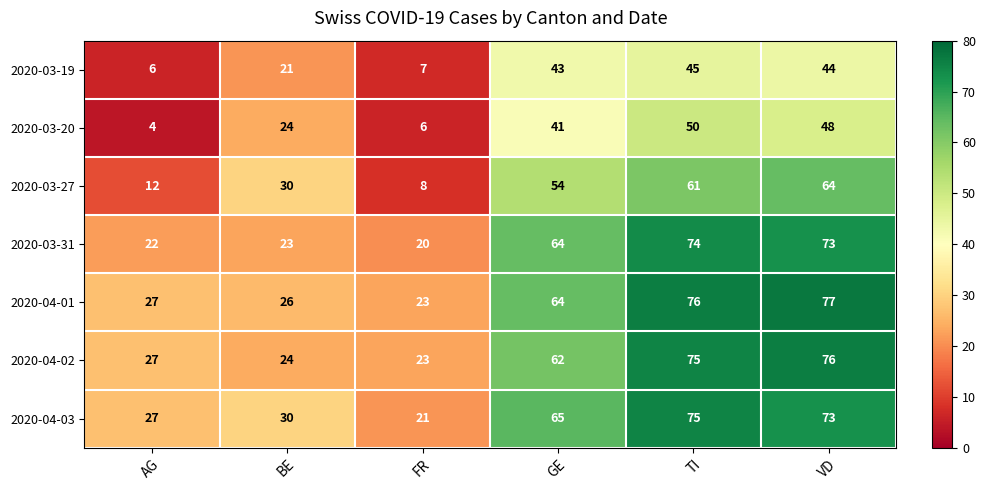

List the series in order of their peak value, lowest first.

2020-03-19, 2020-03-20, 2020-03-27, 2020-03-31, 2020-04-03, 2020-04-02, 2020-04-01